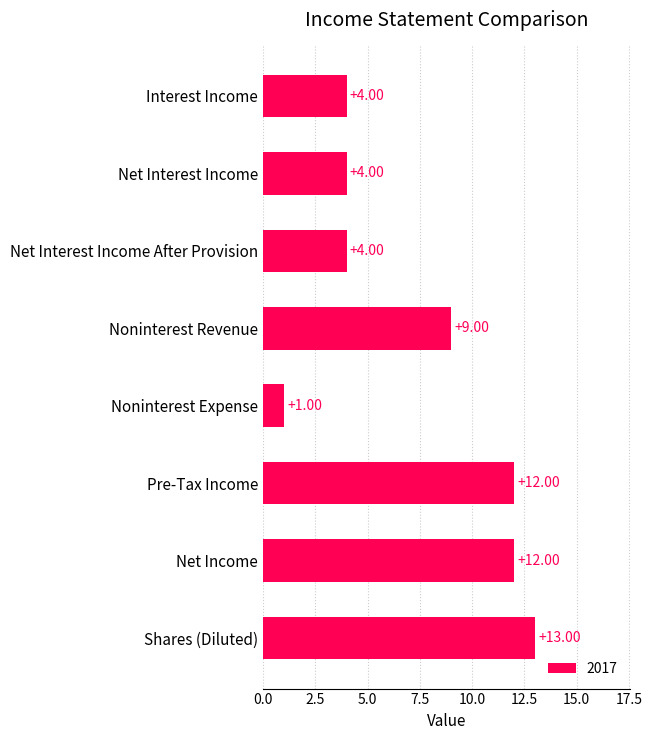

Are the bars grouped side by side (vs. stacked)?

No